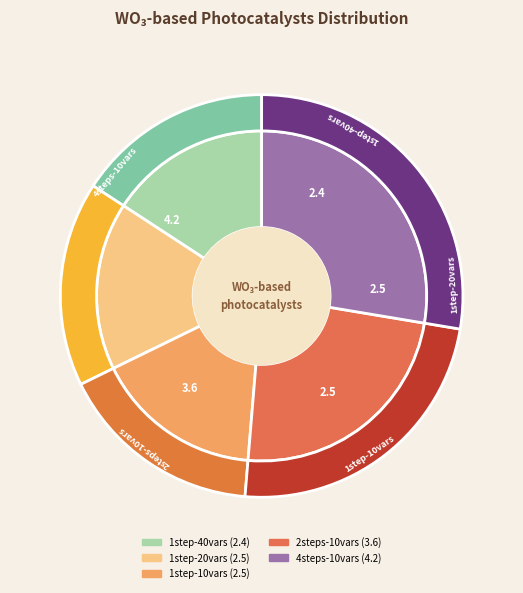

To the nearest percent, what portion does 2steps-10vars represent?

24%